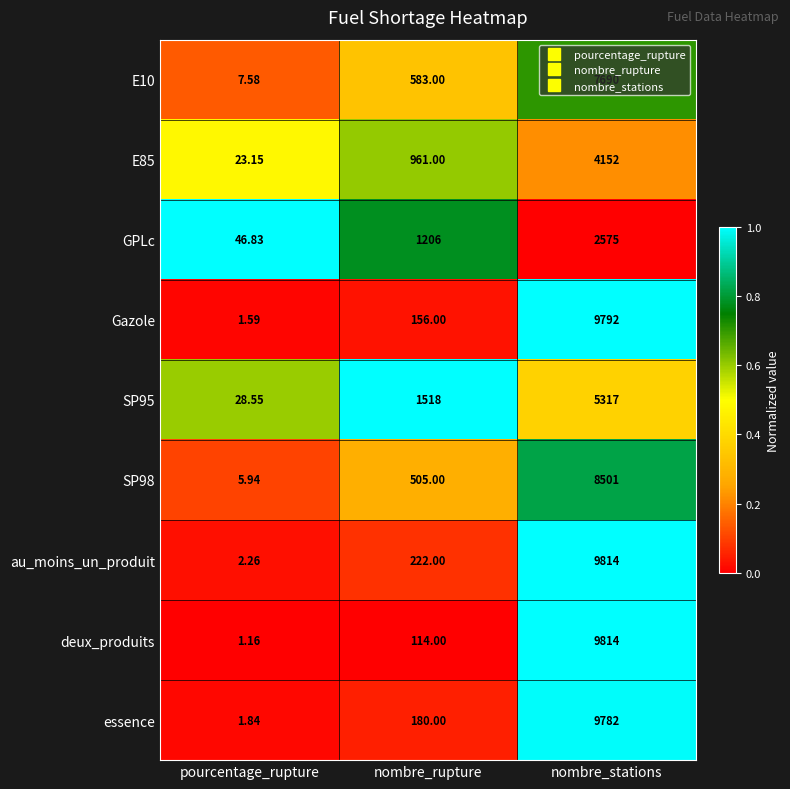

Rank the categories by E10 value from highest to lowest.

nombre_stations, nombre_rupture, pourcentage_rupture